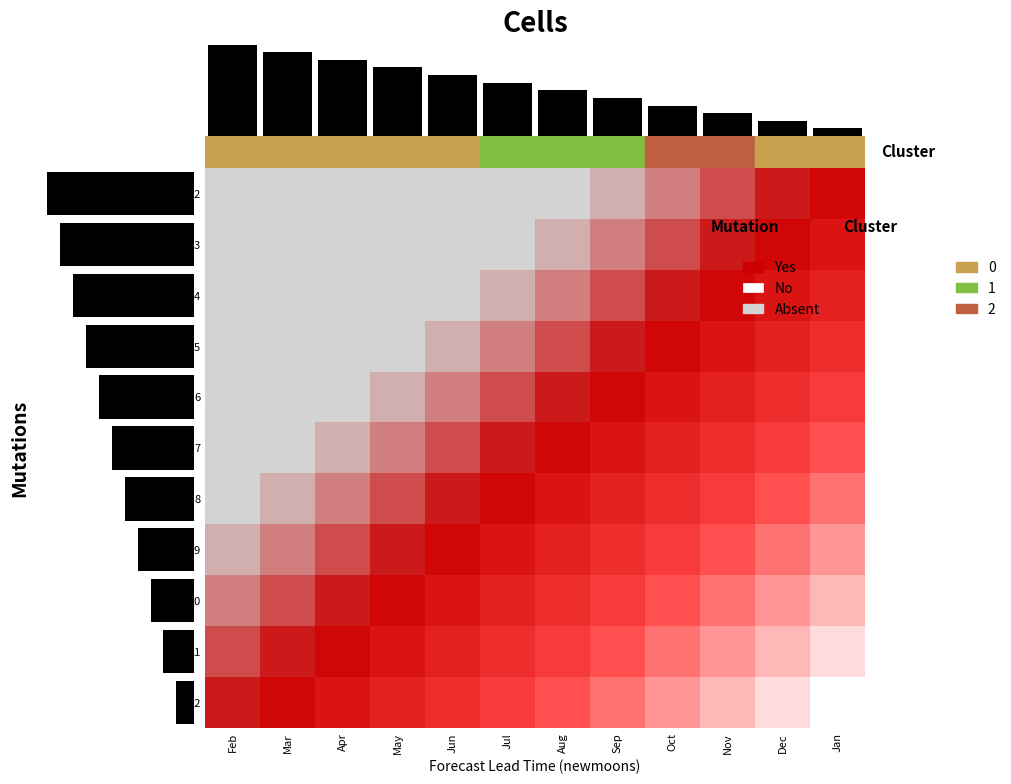

What is the sum of all 10 values?

6486